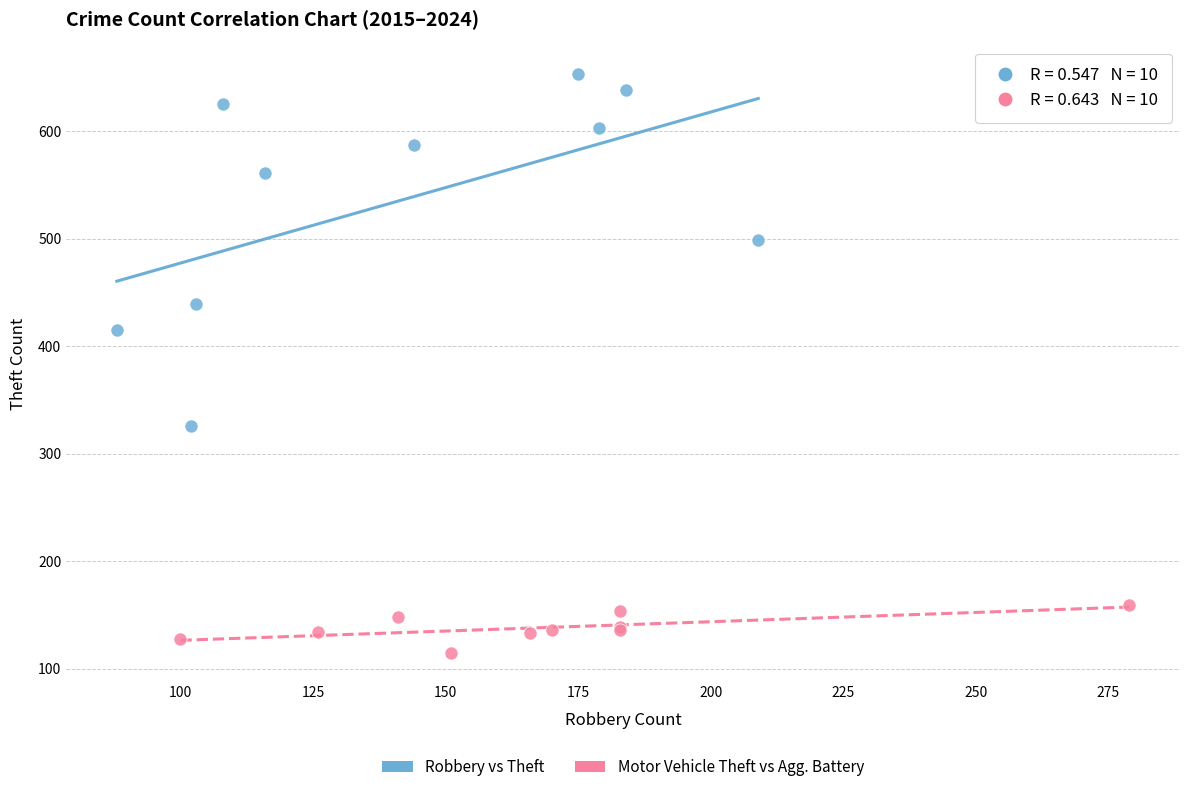

Which series reaches the maximum Y coordinate?

Robbery vs Theft